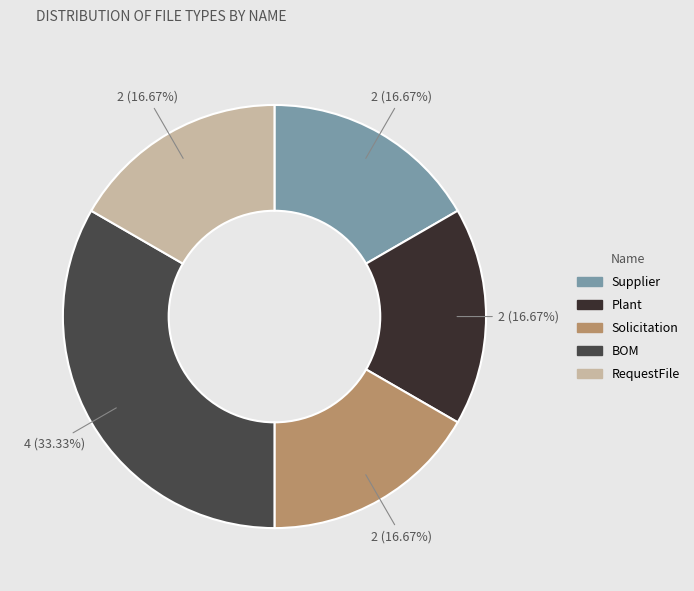

How many segments does this pie chart have?

5